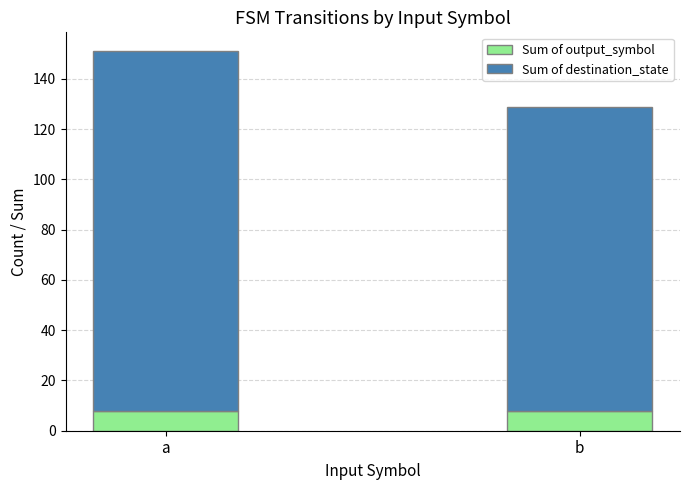

At which category is the sum across all series the highest?

a